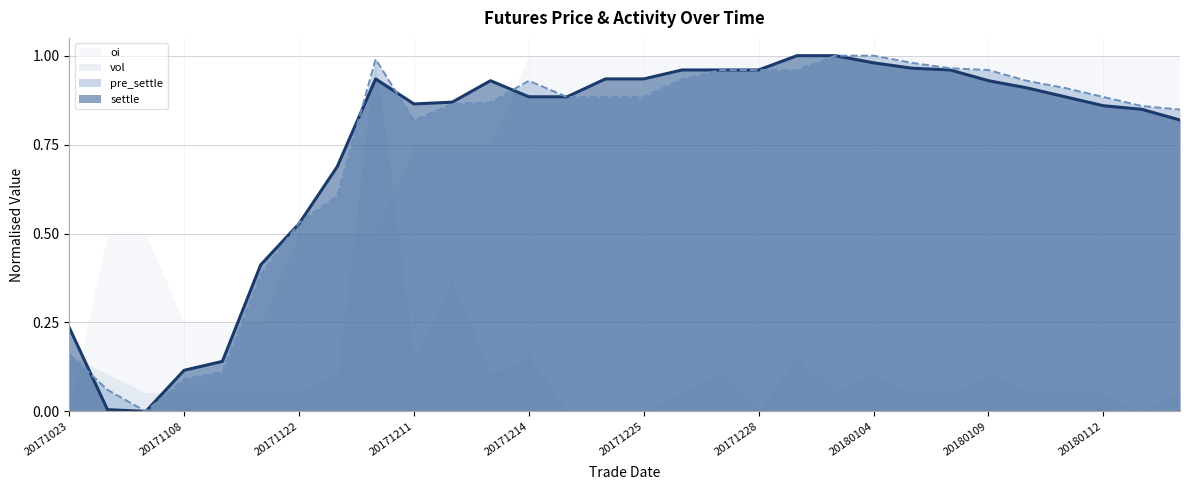

True or false: oi and vol intersect in this chart.

True